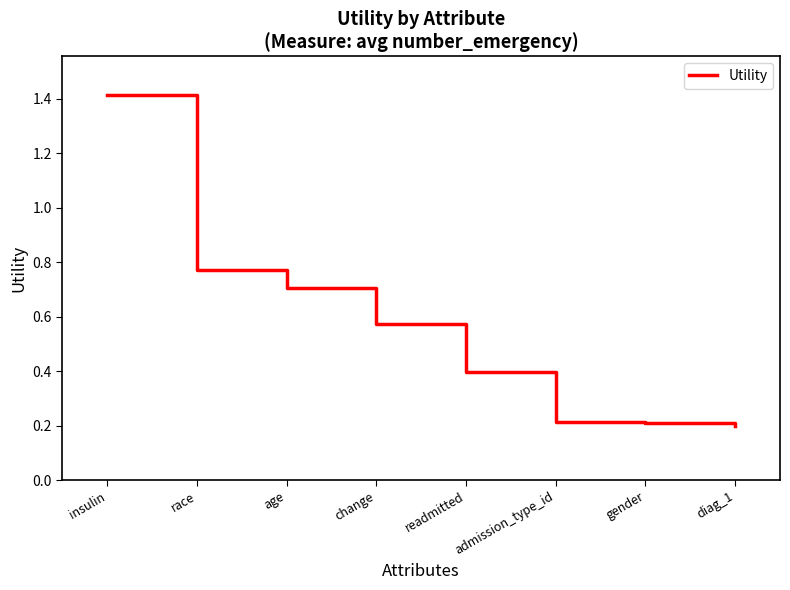

Where is the data nearest to the value 0?

diag_1